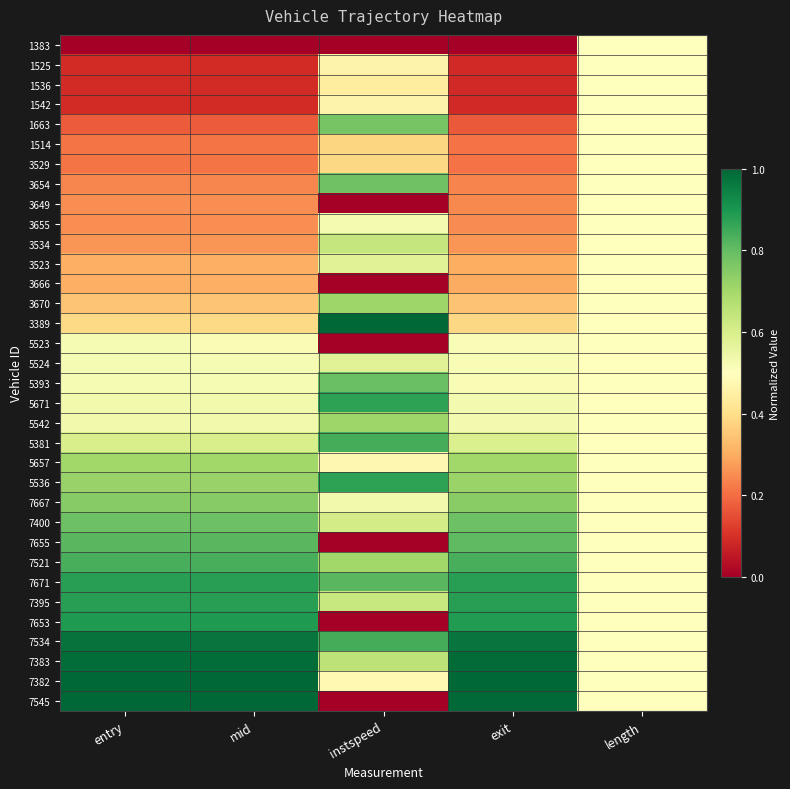

Which has a higher value, entry or mid?

entry